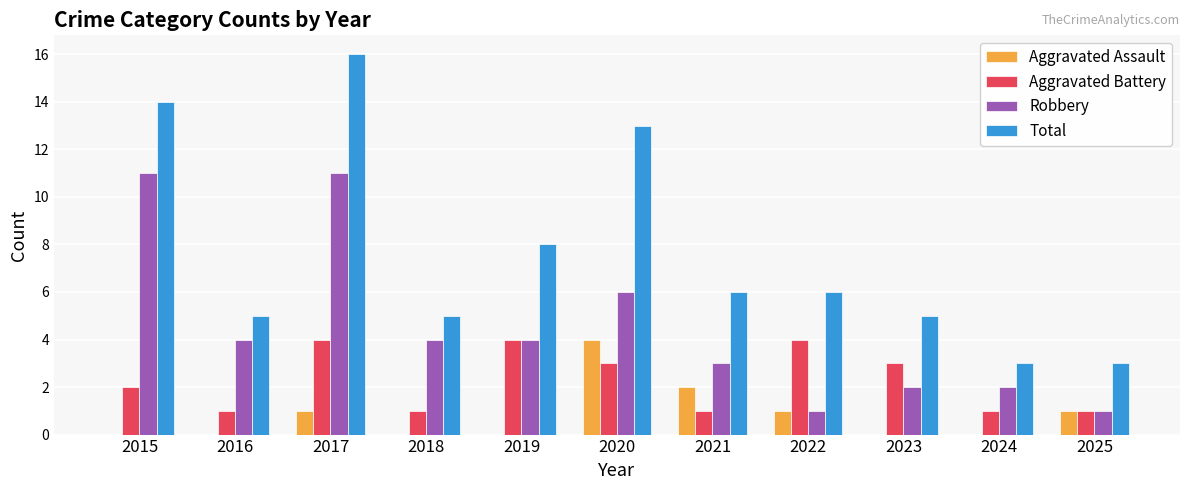

At which category is the sum across all series the highest?

2017